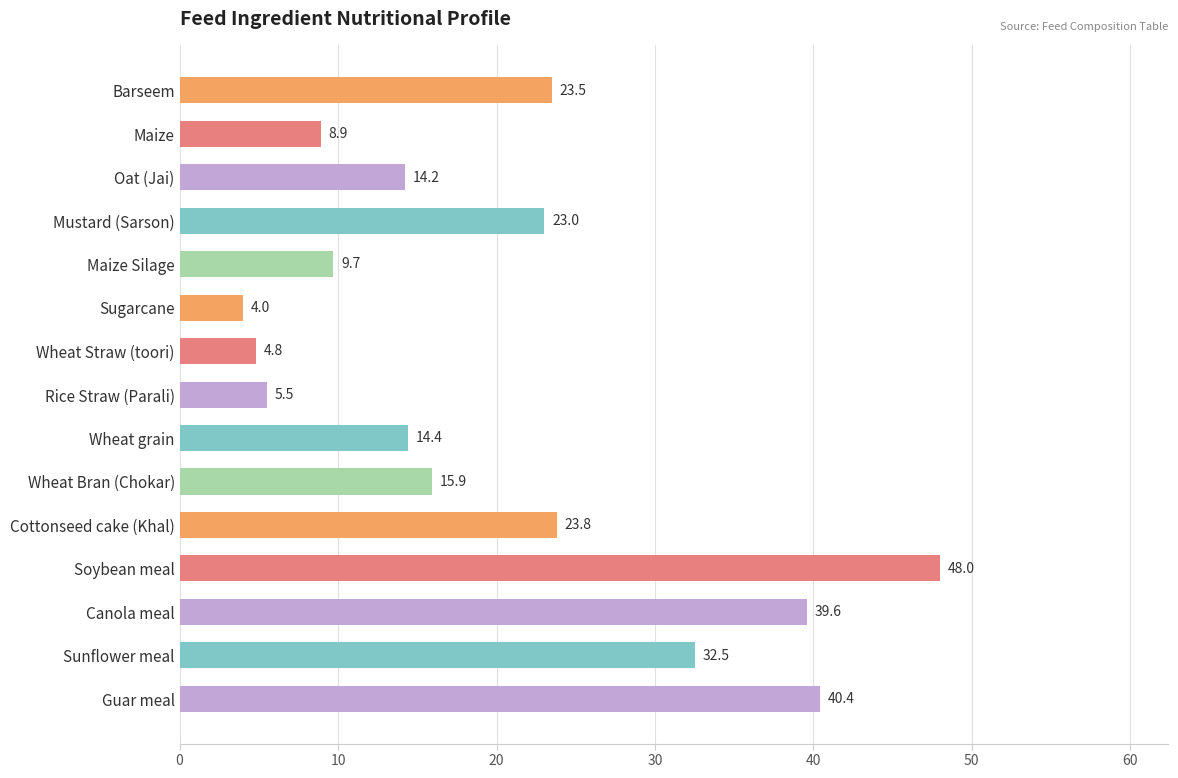

Reading top to bottom, list all the values displayed in this chart.

23.5	8.9	14.2	23.0	9.7	4.0	4.8	5.5	14.4	15.9	23.8	48.0	39.6	32.5	40.4